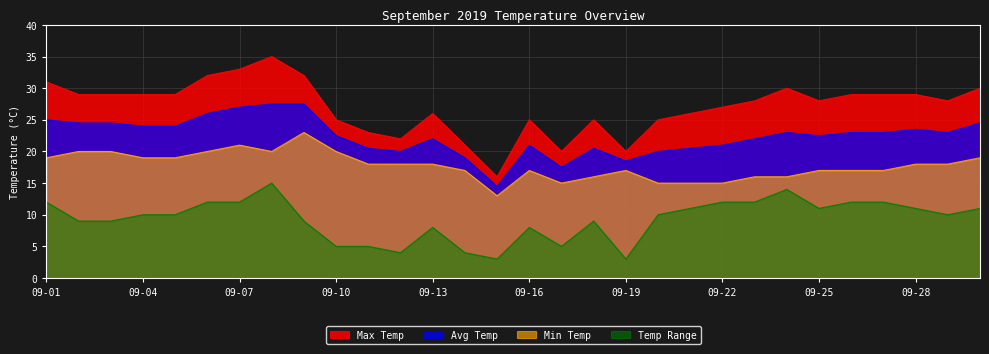

Reading left to right, transcribe all the data shown in this chart.

Max Temp: 09-01=31.0	09-02=29.0	09-03=29.0	09-04=29.0	09-05=29.0	09-06=32.0	09-07=33.0	09-08=35.0	09-09=32.0	09-10=25.0	09-11=23.0	09-12=22.0	09-13=26.0	09-14=21.0	09-15=16.0	09-16=25.0	09-17=20.0	09-18=25.0	09-19=20.0	09-20=25.0	09-21=26.0	09-22=27.0	09-23=28.0	09-24=30.0	09-25=28.0	09-26=29.0	09-27=29.0	09-28=29.0	09-29=28.0	09-30=30.0
Avg Temp: 09-01=25.0	09-02=24.5	09-03=24.5	09-04=24.0	09-05=24.0	09-06=26.0	09-07=27.0	09-08=27.5	09-09=27.5	09-10=22.5	09-11=20.5	09-12=20.0	09-13=22.0	09-14=19.0	09-15=14.5	09-16=21.0	09-17=17.5	09-18=20.5	09-19=18.5	09-20=20.0	09-21=20.5	09-22=21.0	09-23=22.0	09-24=23.0	09-25=22.5	09-26=23.0	09-27=23.0	09-28=23.5	09-29=23.0	09-30=24.5
Min Temp: 09-01=19.0	09-02=20.0	09-03=20.0	09-04=19.0	09-05=19.0	09-06=20.0	09-07=21.0	09-08=20.0	09-09=23.0	09-10=20.0	09-11=18.0	09-12=18.0	09-13=18.0	09-14=17.0	09-15=13.0	09-16=17.0	09-17=15.0	09-18=16.0	09-19=17.0	09-20=15.0	09-21=15.0	09-22=15.0	09-23=16.0	09-24=16.0	09-25=17.0	09-26=17.0	09-27=17.0	09-28=18.0	09-29=18.0	09-30=19.0
Temp Range: 09-01=12.0	09-02=9.0	09-03=9.0	09-04=10.0	09-05=10.0	09-06=12.0	09-07=12.0	09-08=15.0	09-09=9.0	09-10=5.0	09-11=5.0	09-12=4.0	09-13=8.0	09-14=4.0	09-15=3.0	09-16=8.0	09-17=5.0	09-18=9.0	09-19=3.0	09-20=10.0	09-21=11.0	09-22=12.0	09-23=12.0	09-24=14.0	09-25=11.0	09-26=12.0	09-27=12.0	09-28=11.0	09-29=10.0	09-30=11.0